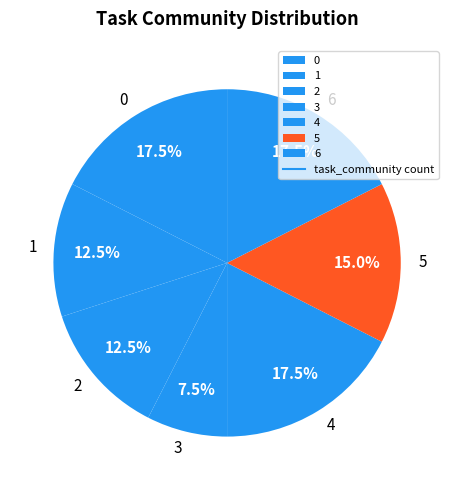

What is the total percentage of 6 and 0?

35.0%